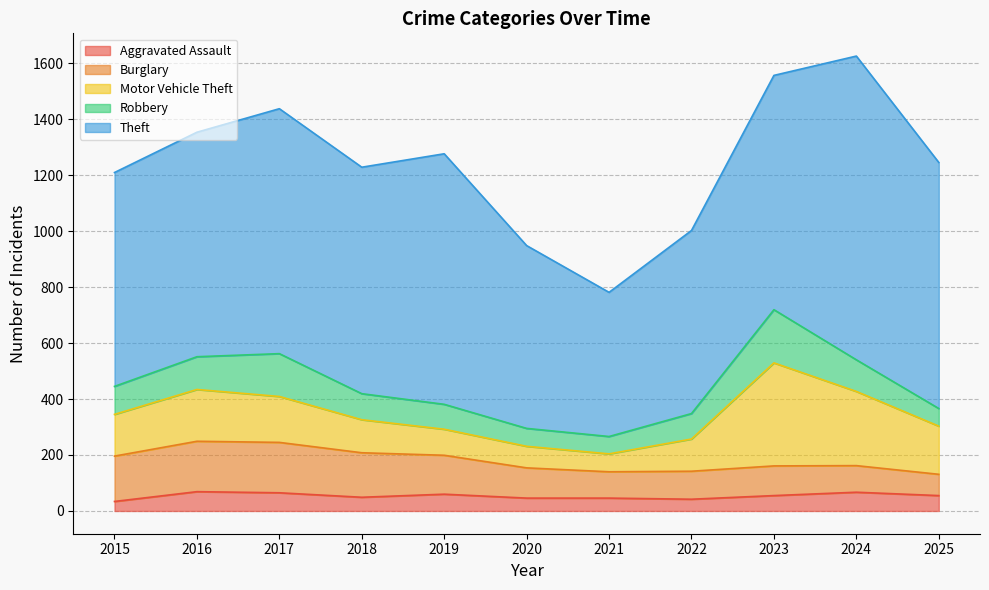

Does the chart display data point markers on the line(s)?

No